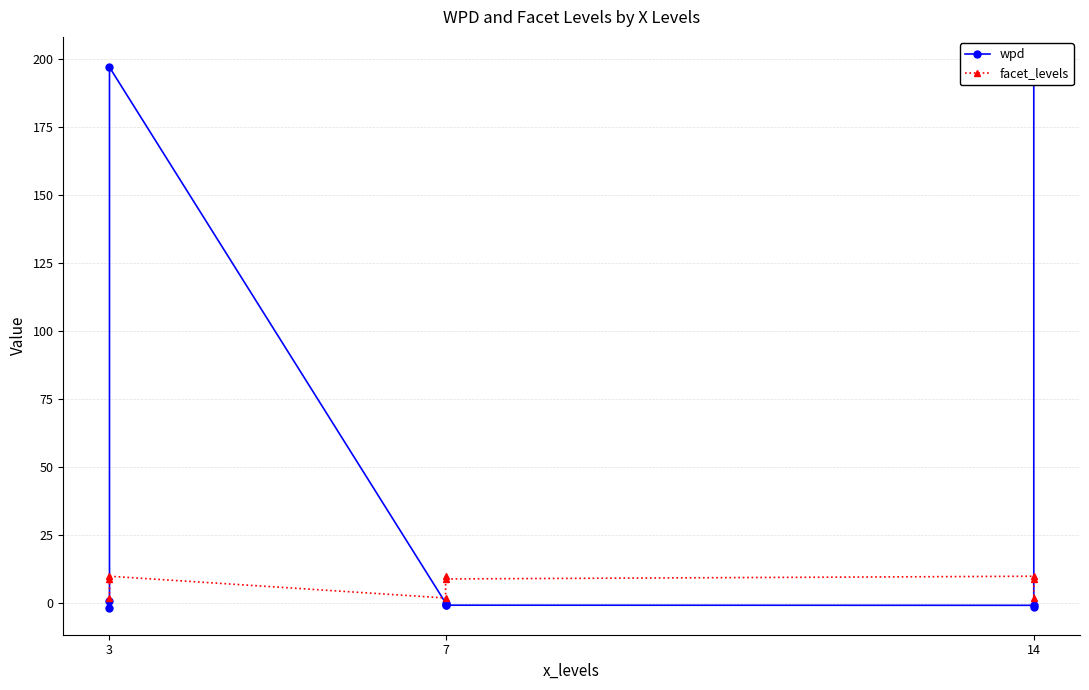

After their last crossing, which series has the higher values: wpd or facet_levels?

wpd